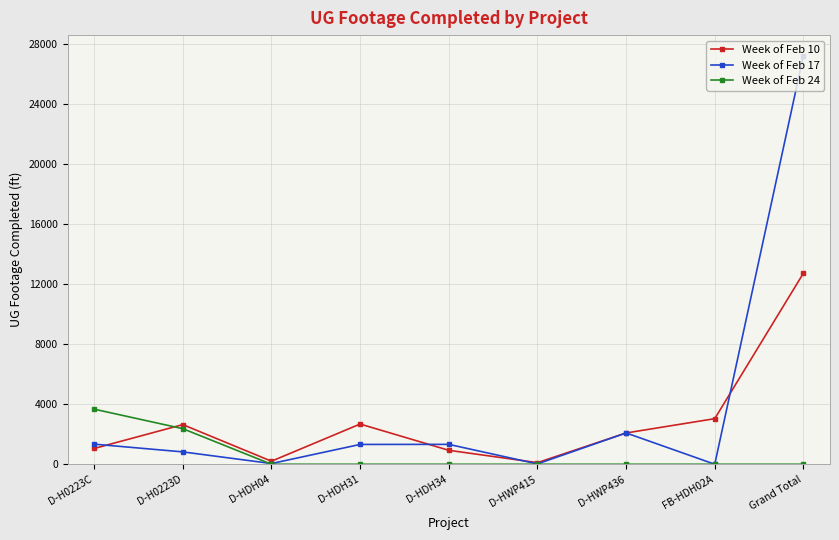

Between which two adjacent categories do Week of Feb 17 and Week of Feb 10 first intersect?

D-H0223C and D-H0223D